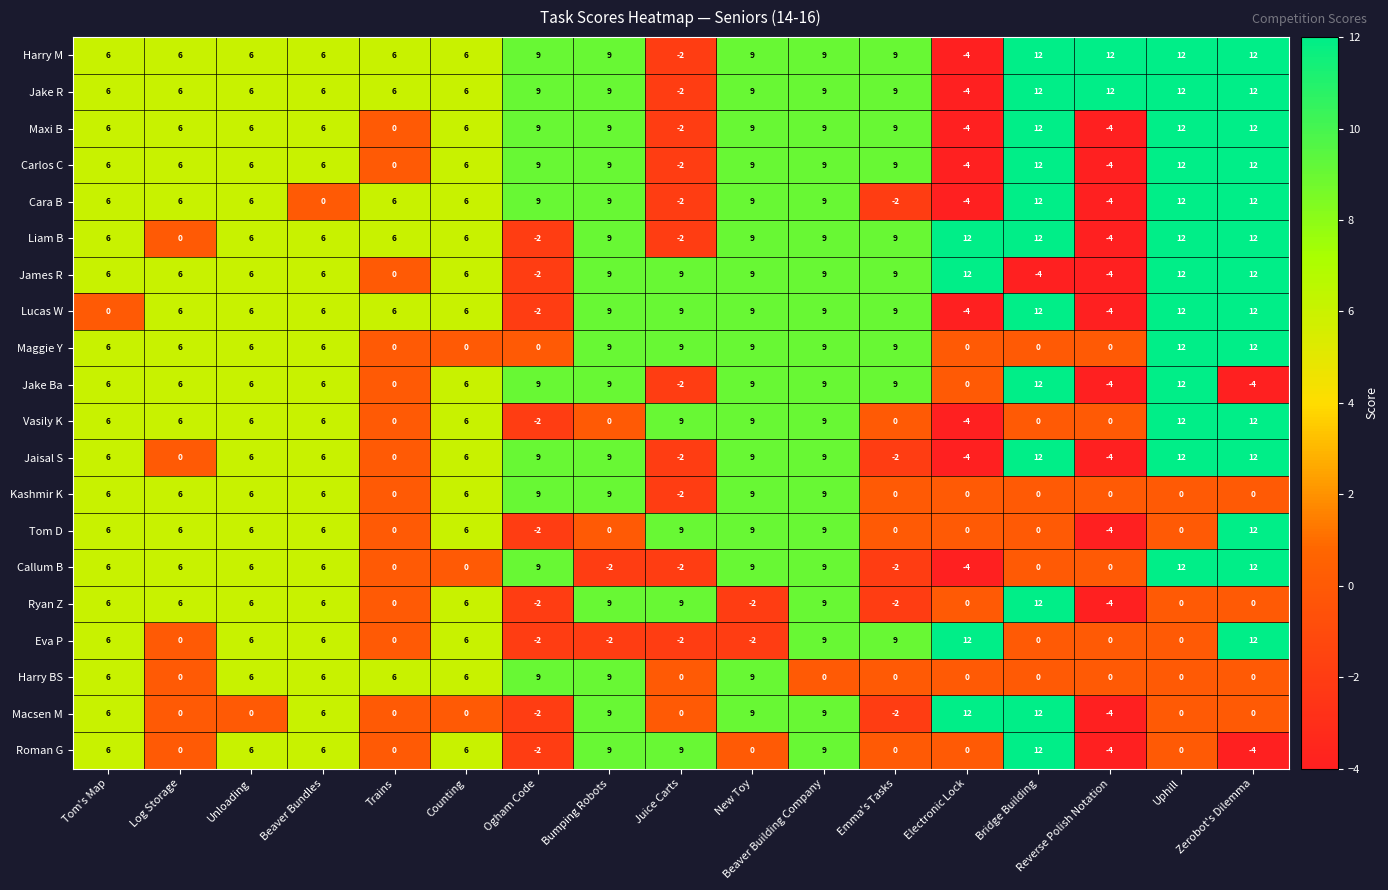

Count the Ryan Z values in the range 0 to 6.

9